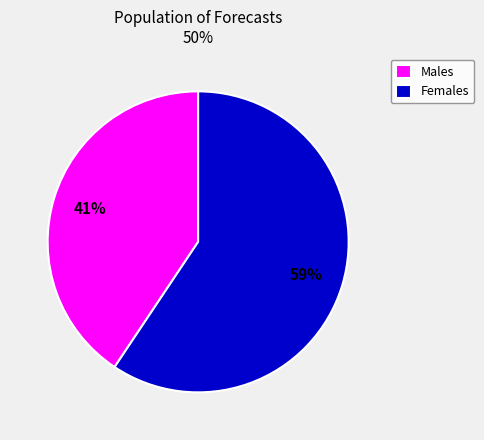

True or false: Males accounts for 49% of the total.

False